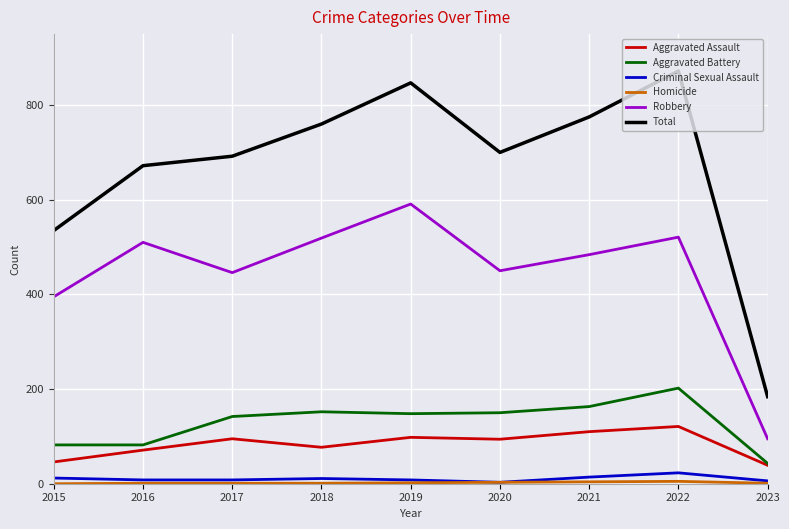

True or false: Aggravated Assault has a value of 98 at 2019.

True